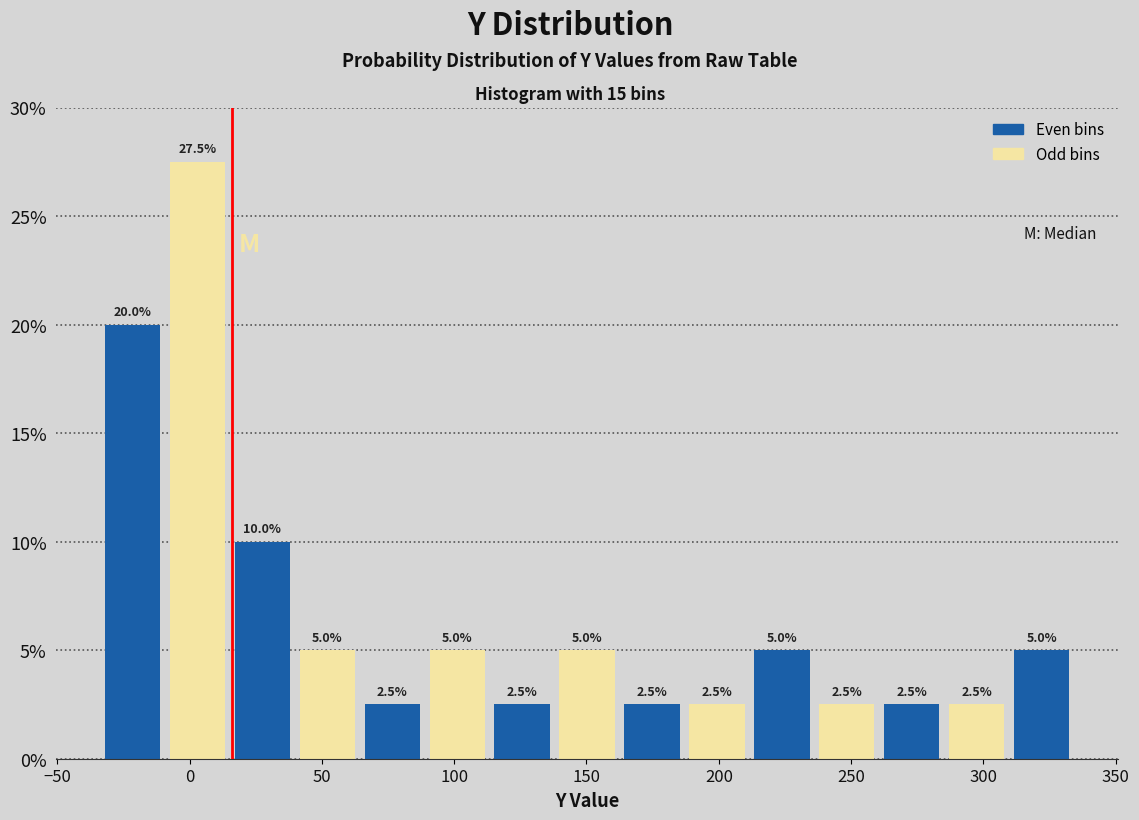

What is the height of the bar covering 90 to 115 on the x-axis? The bar edges are not printed on the chart, so give them approximately, as read against the axis.

5.0